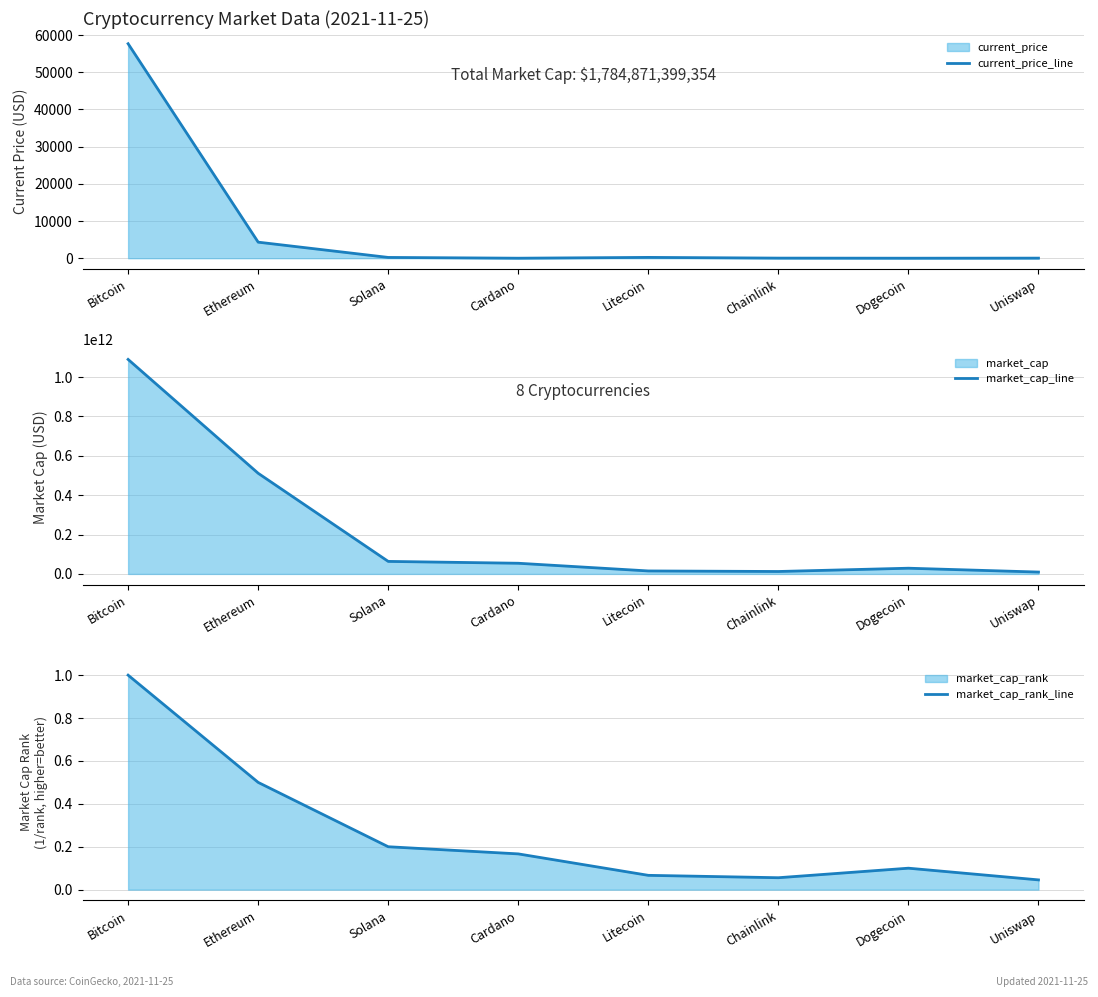

Read the market_cap_rank_line value at Cardano.

0.2